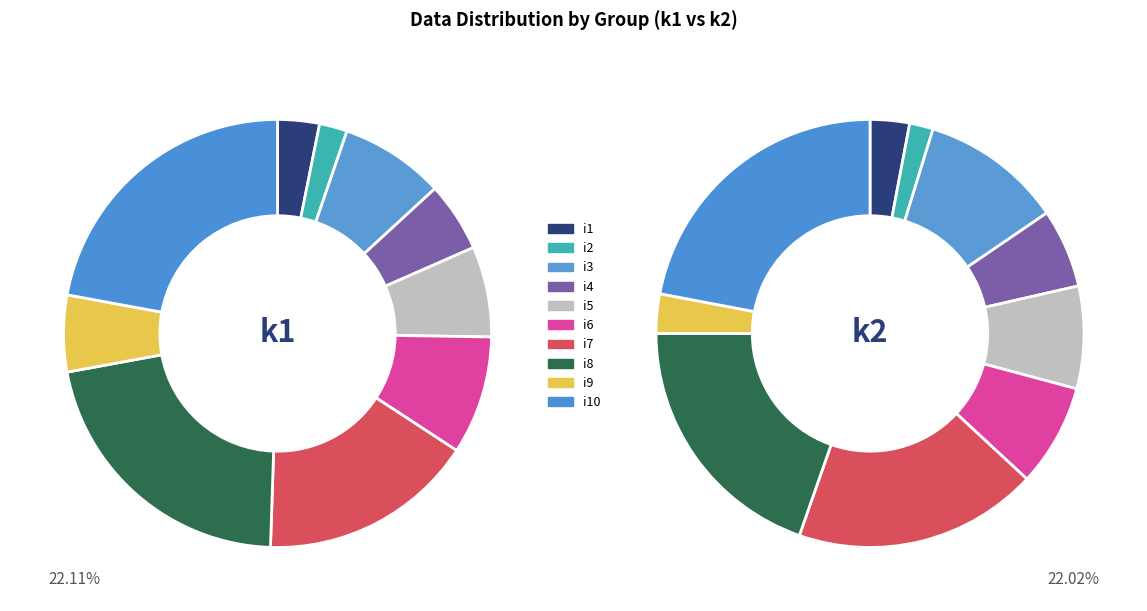

At i7, list the series in order from smallest to largest.

k1, k2